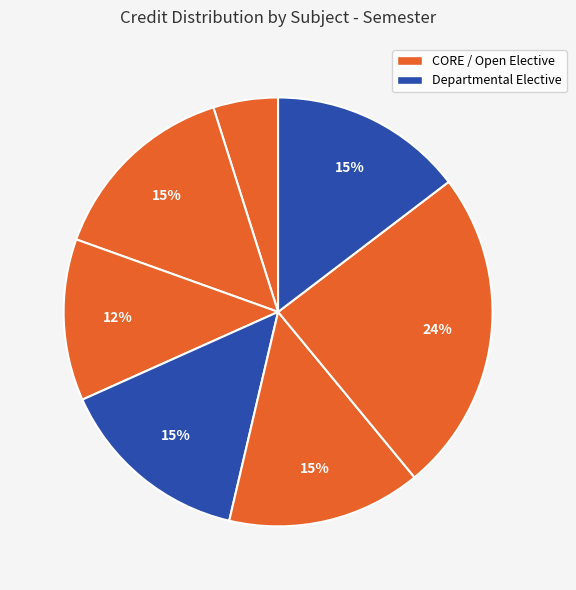

Count the number of slices in the pie.

7